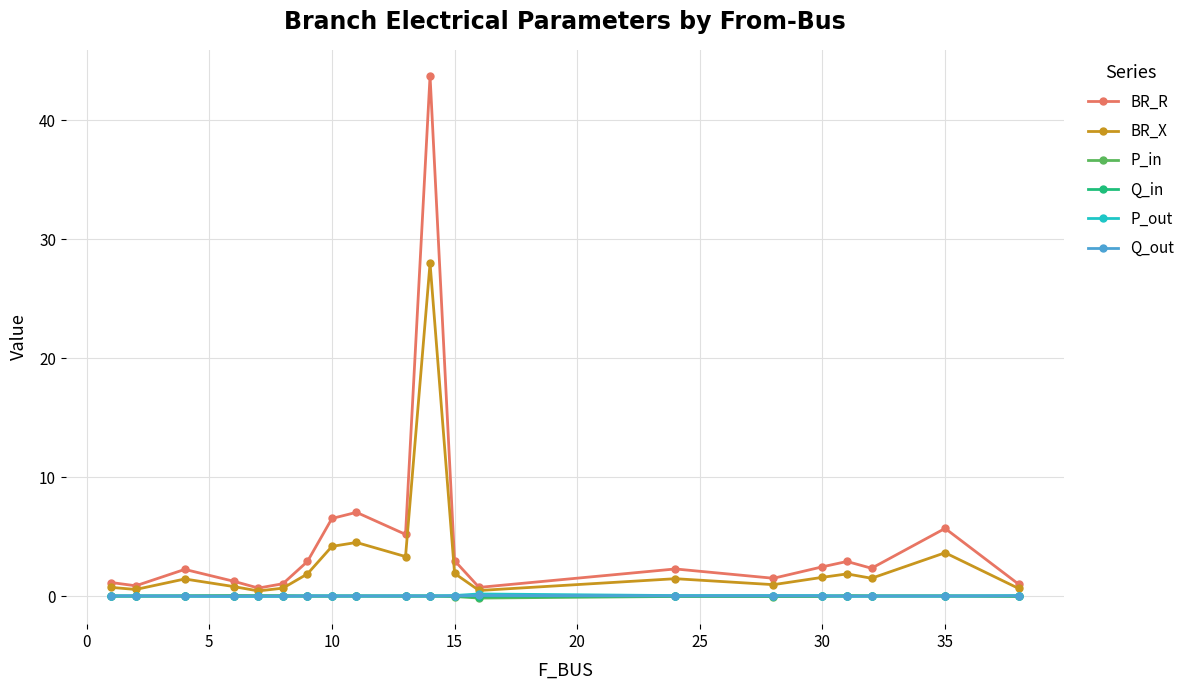

How many lines are shown in the chart?

6